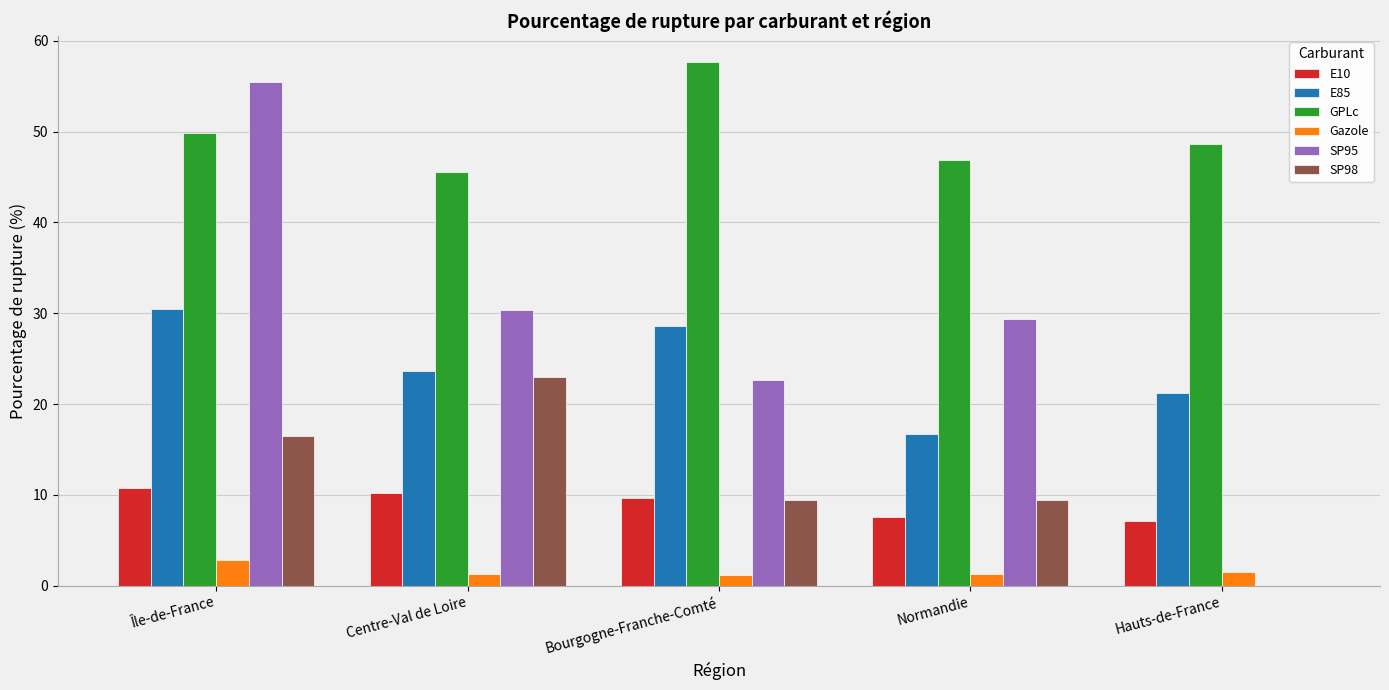

What is the highest value of the SP98 series?

22.9